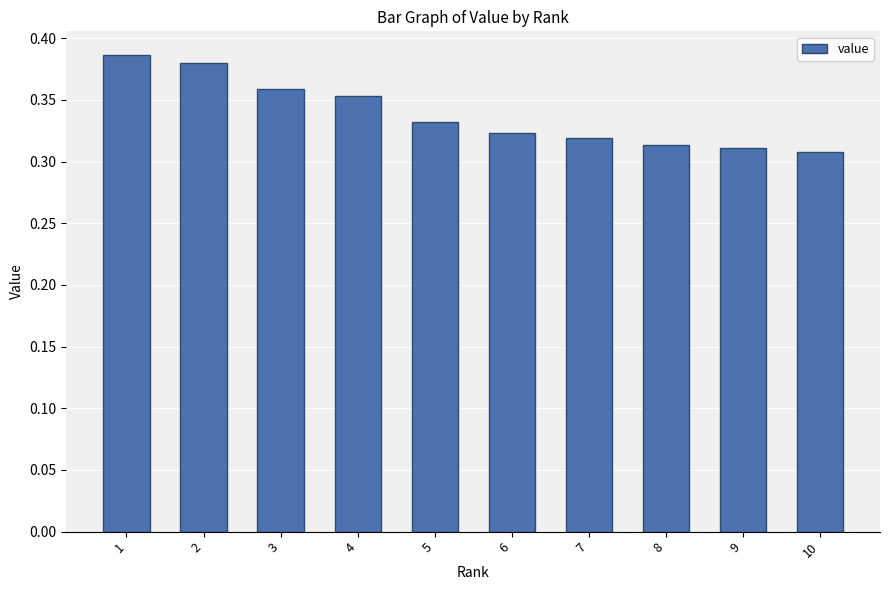

True or false: the data shows 0.5 at 5.

False